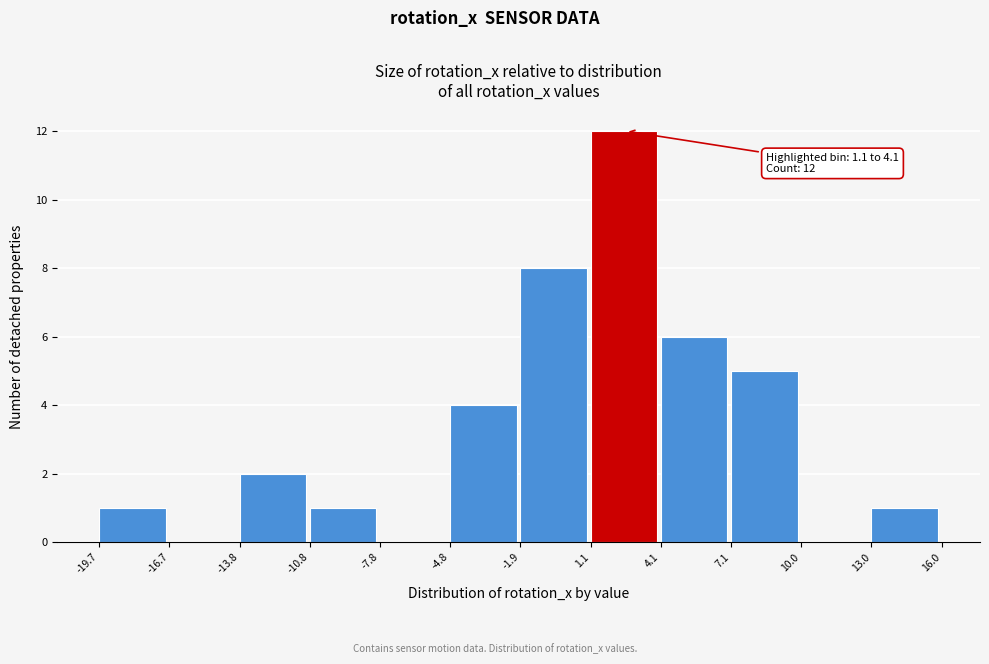

Over which range of the x-axis is the bar tallest?

1.1 to 4.1